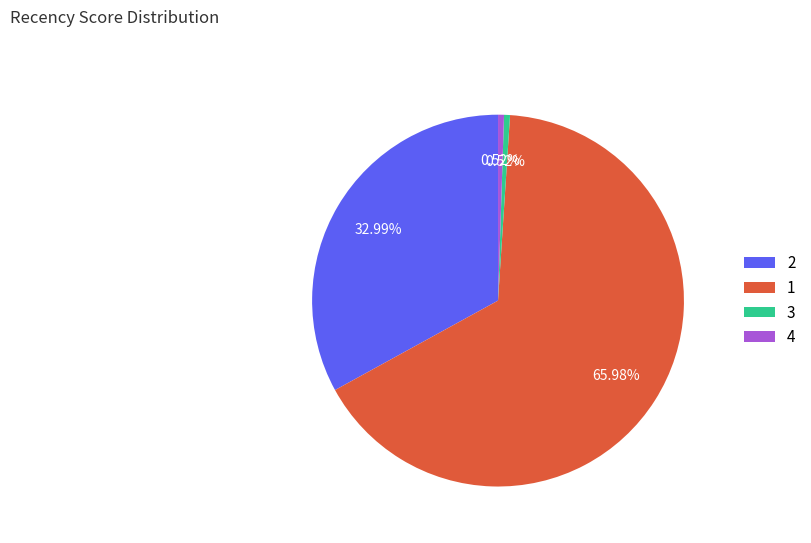

How many slices are in this pie chart?

4